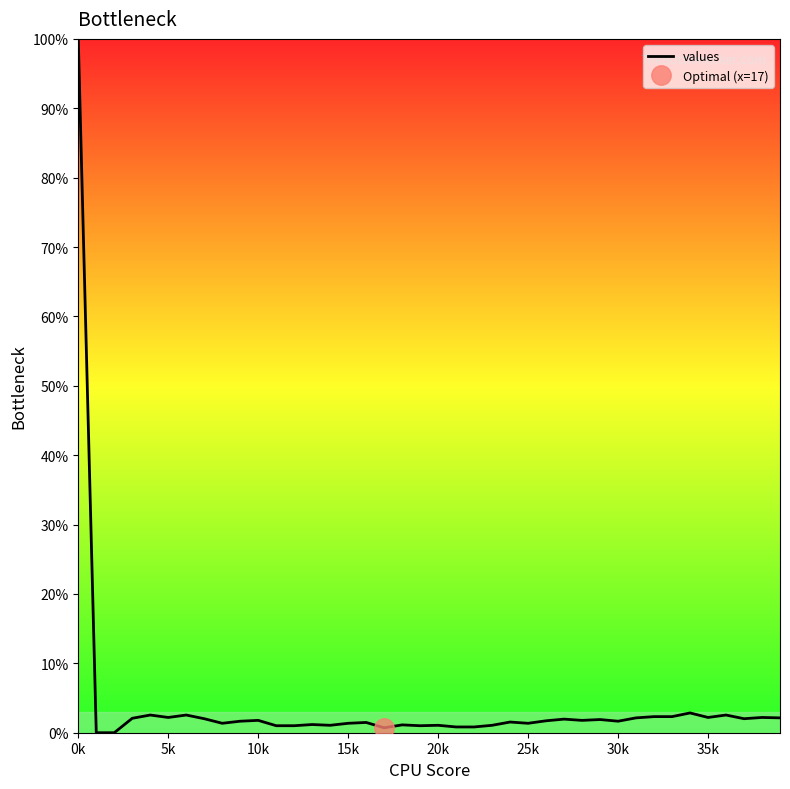

How many points are lower than both their immediate neighbors (excluding endpoints)?

10